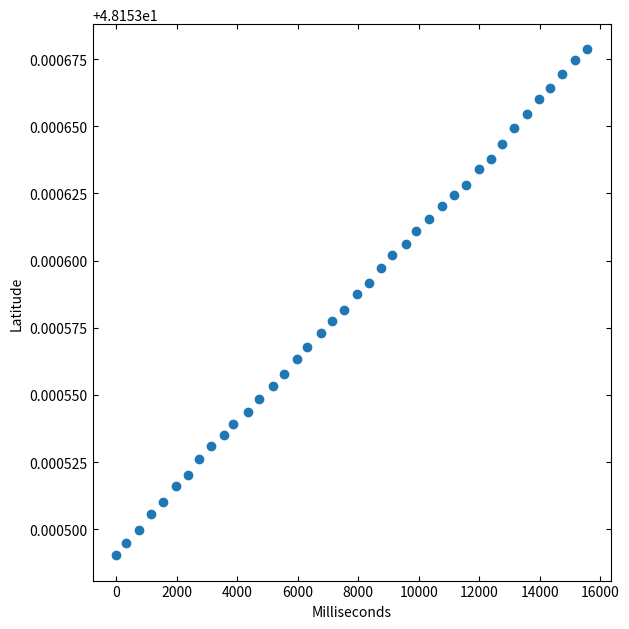

What is the range of X values (max minus min)?

15565.0